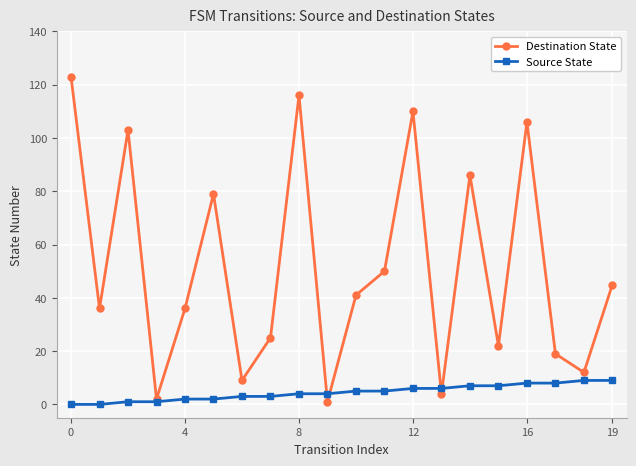

Which series has the widest spread of values?

Destination State